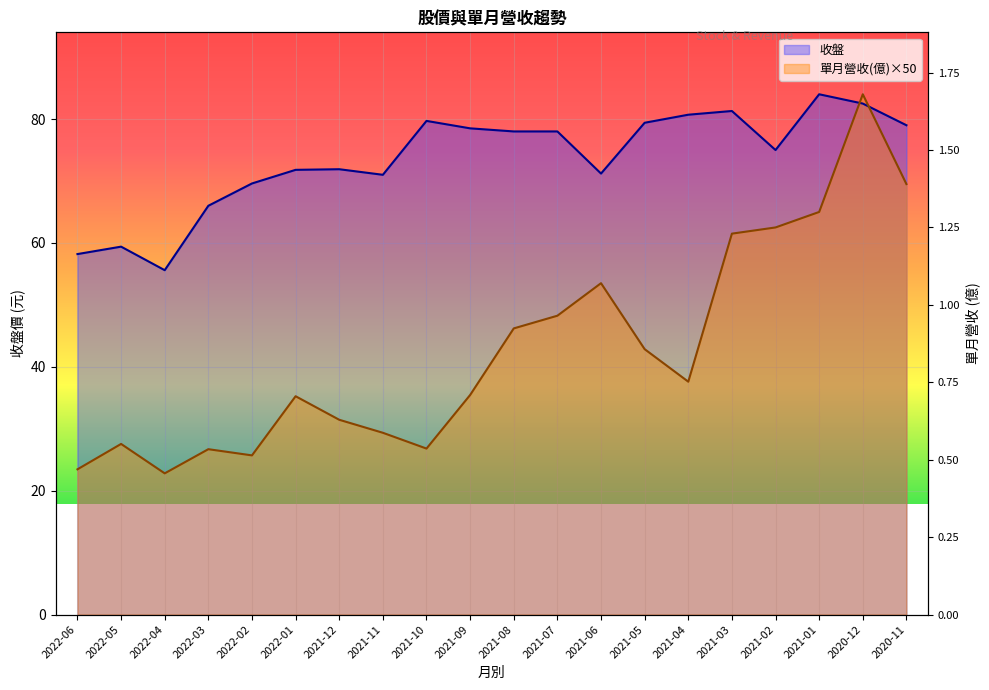

What are all the series names shown in the legend?

收盤, 單月營收